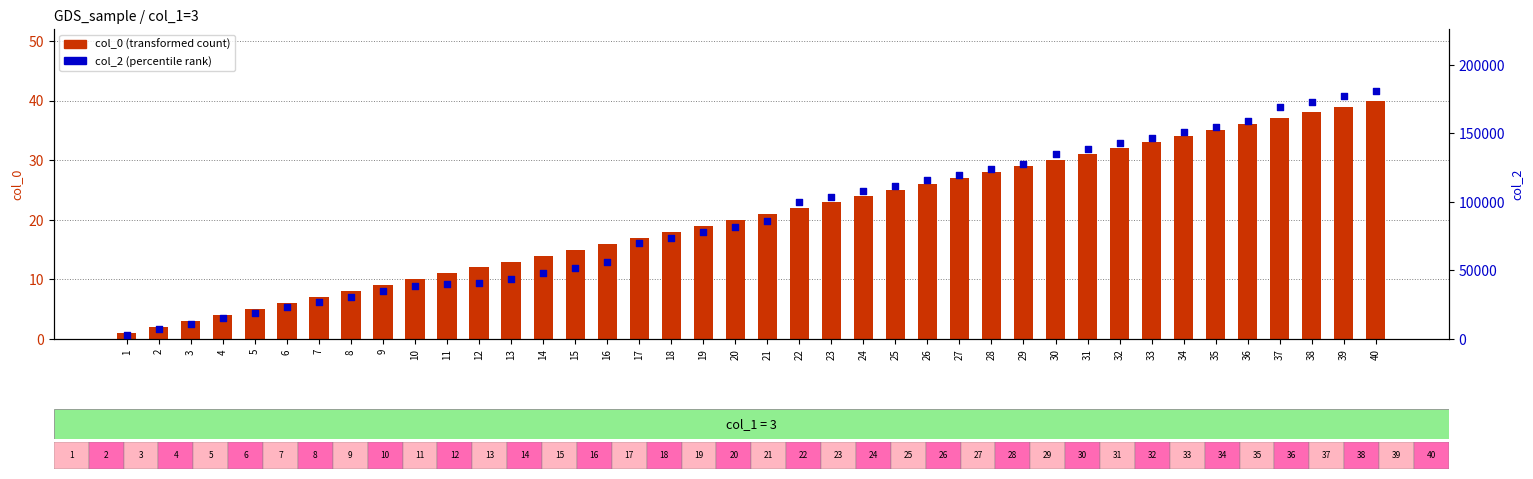

What is the total value across all series at 26?

116026